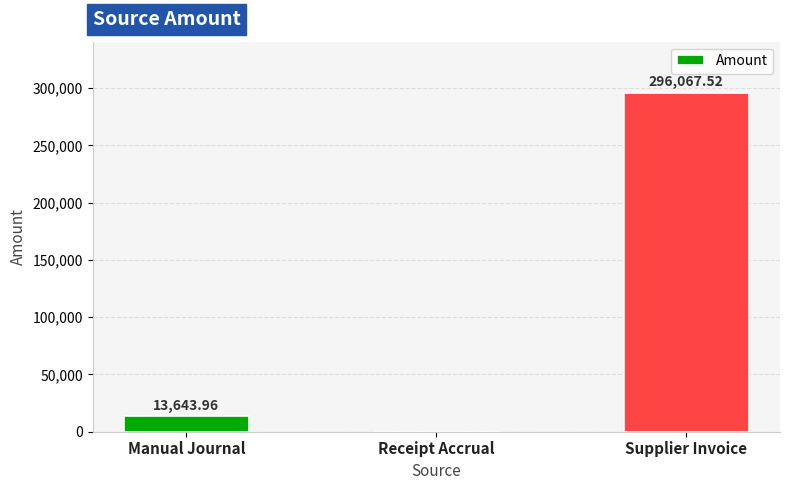

How many series are shown in this chart?

1